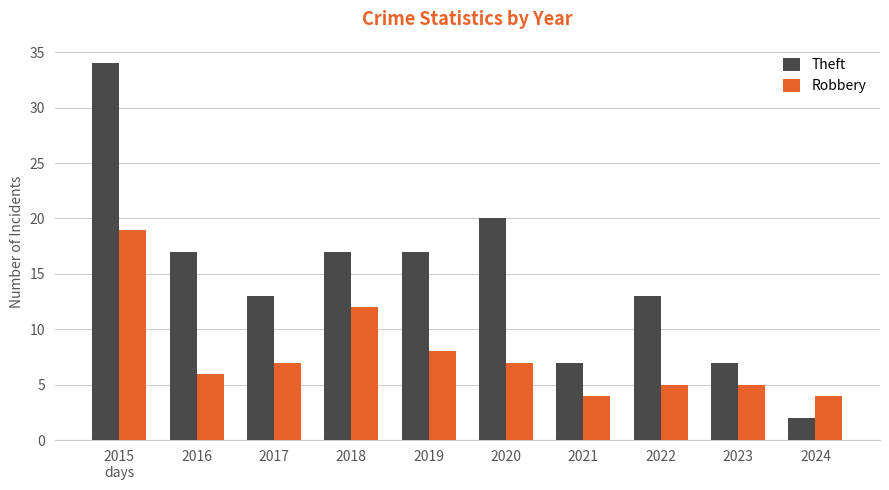

What is the total value across all series at 2015
days?

53